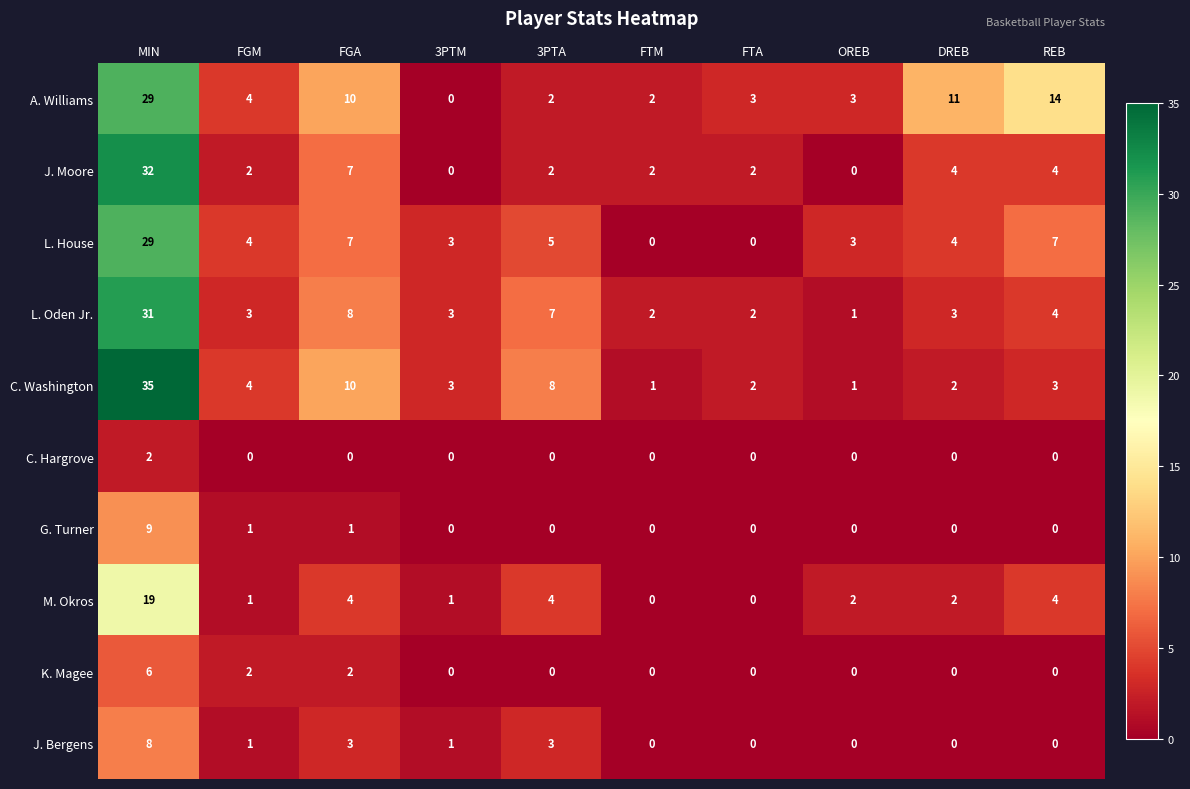

What is the spread (max minus min) of values at FTM?

2